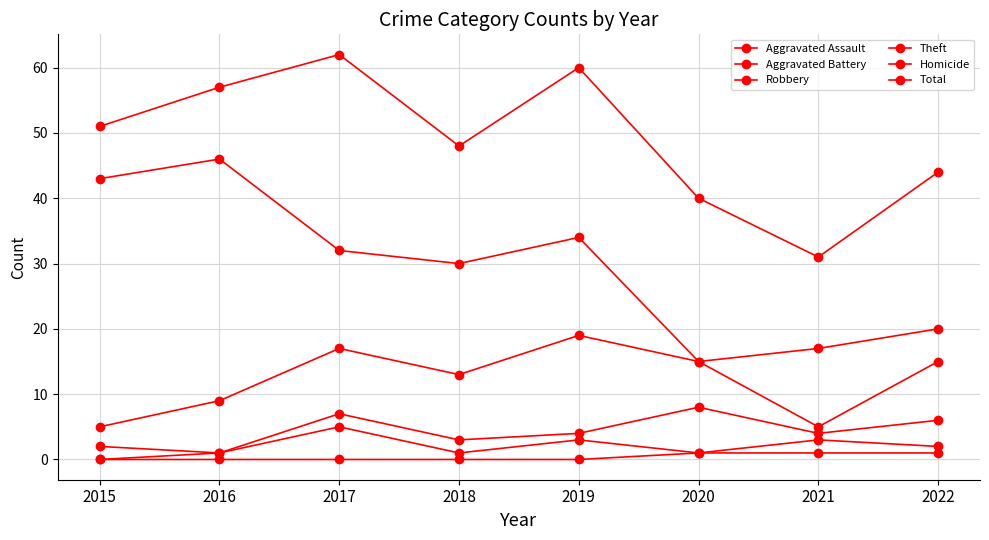

How many data points does each series have?

8